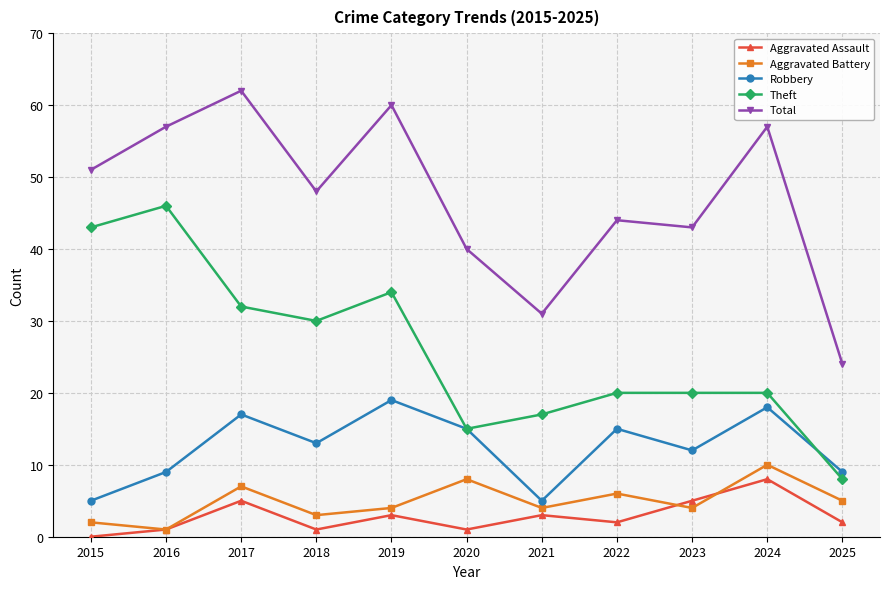

Rank the series at 2017 from highest to lowest value.

Total, Theft, Robbery, Aggravated Battery, Aggravated Assault